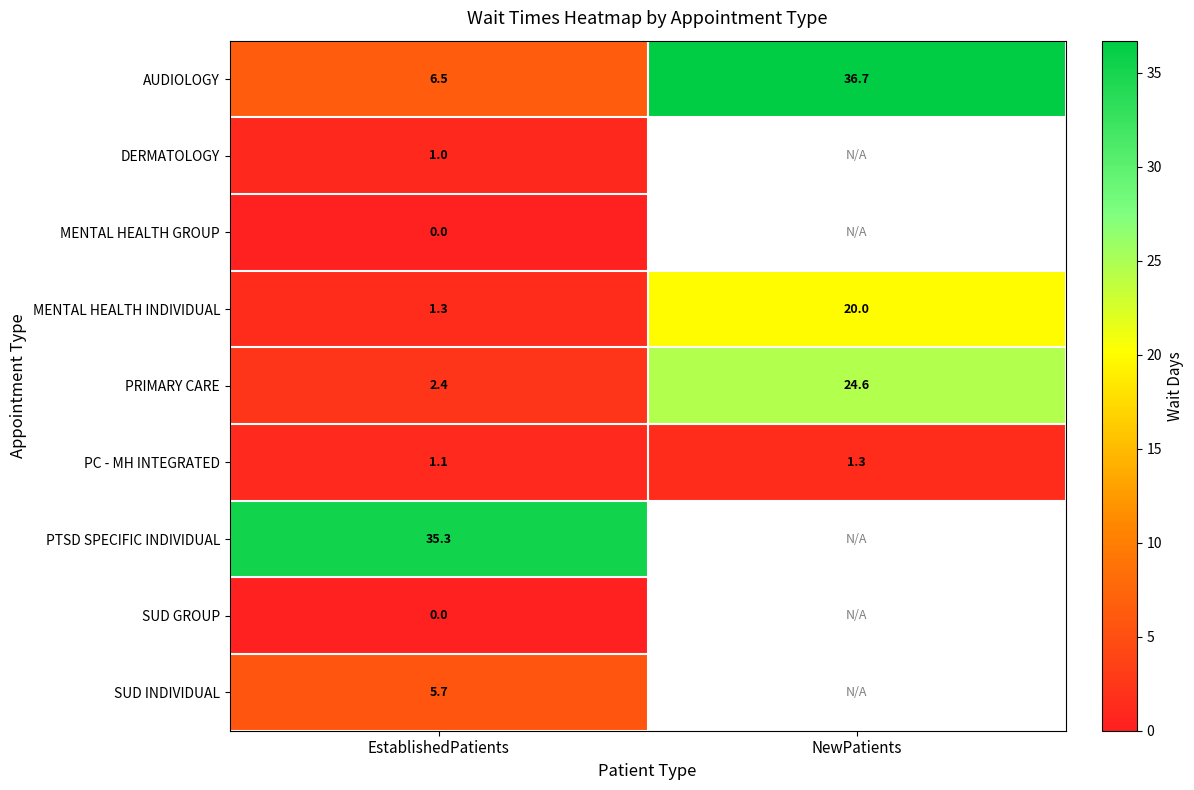

What is the approximate value of MENTAL HEALTH INDIVIDUAL at NewPatients?

20.0